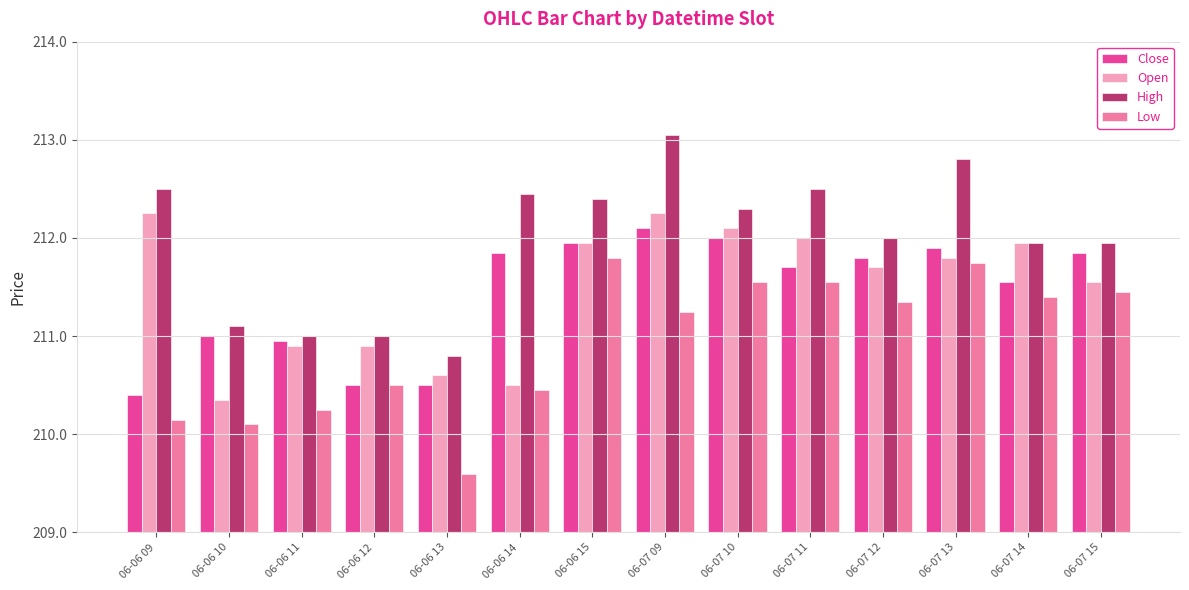

What is the difference between the Open values at 06-07 14 and 06-07 11?

0.1